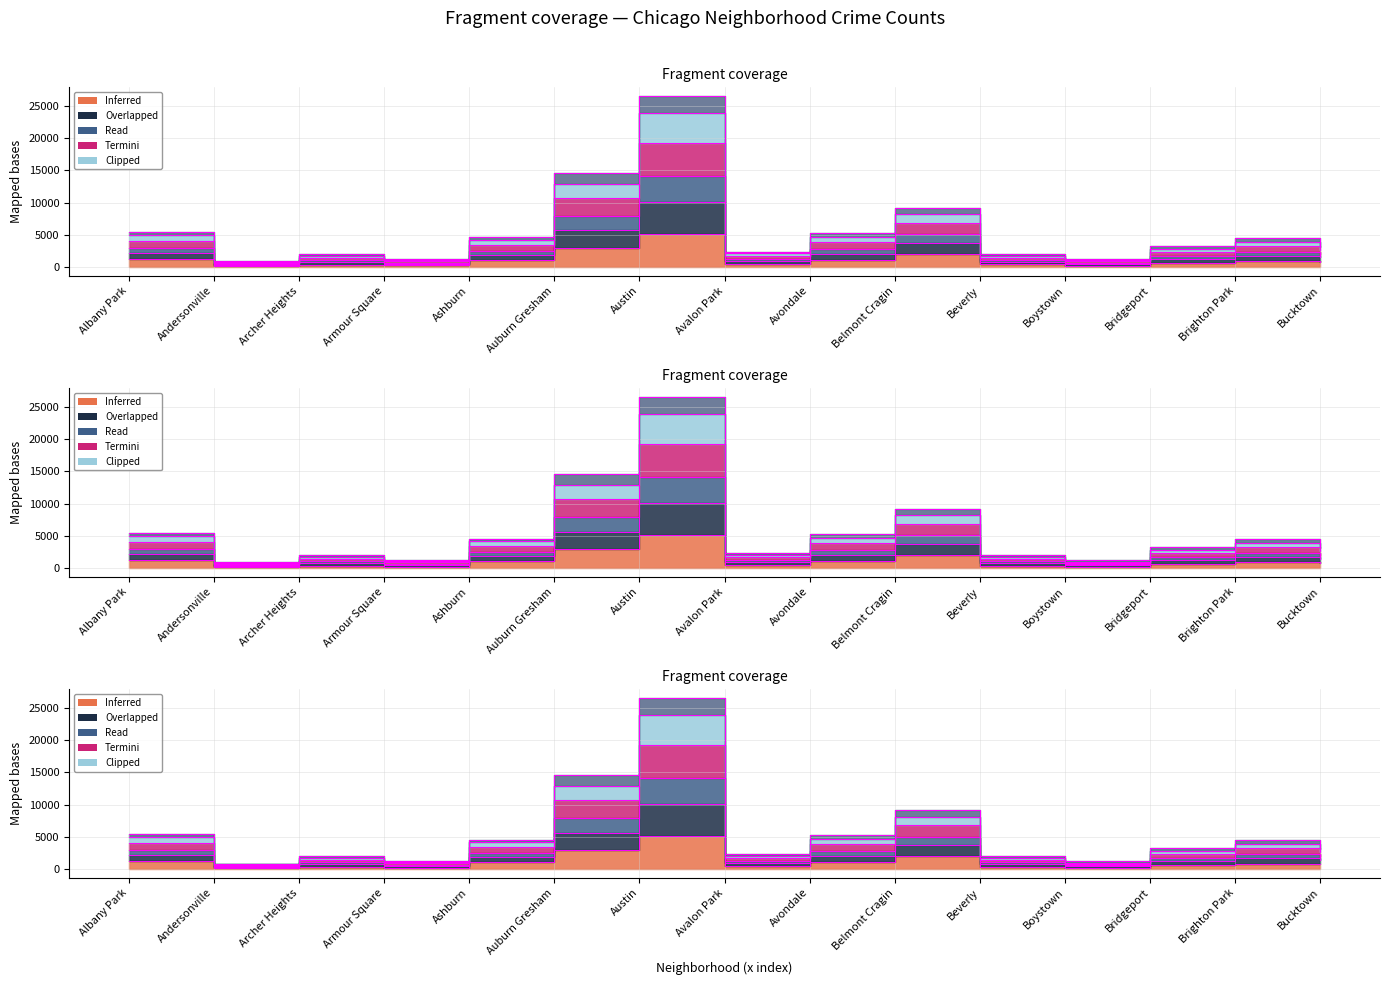

What is the sum of all 2021 values?

86437